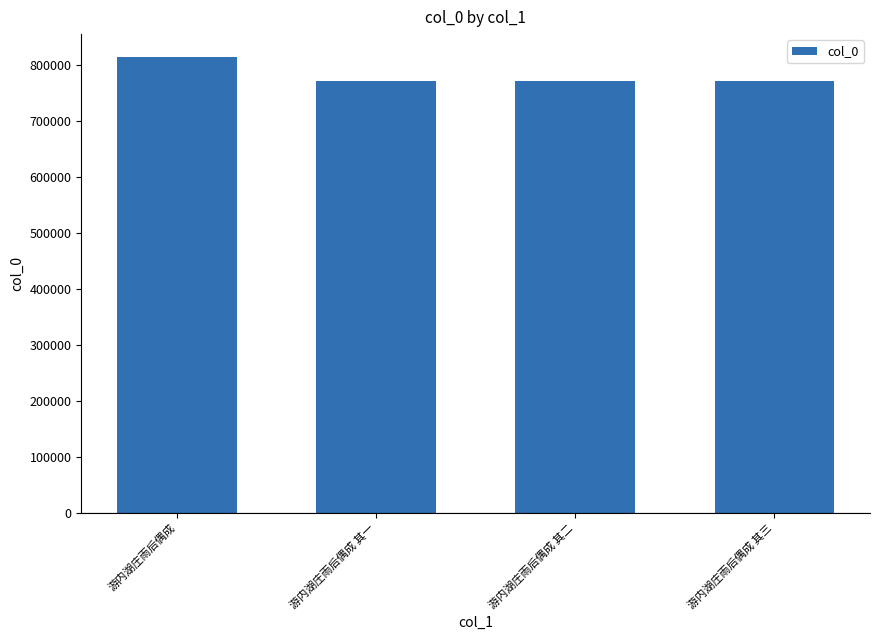

What is the minimum value shown in the chart?

772176